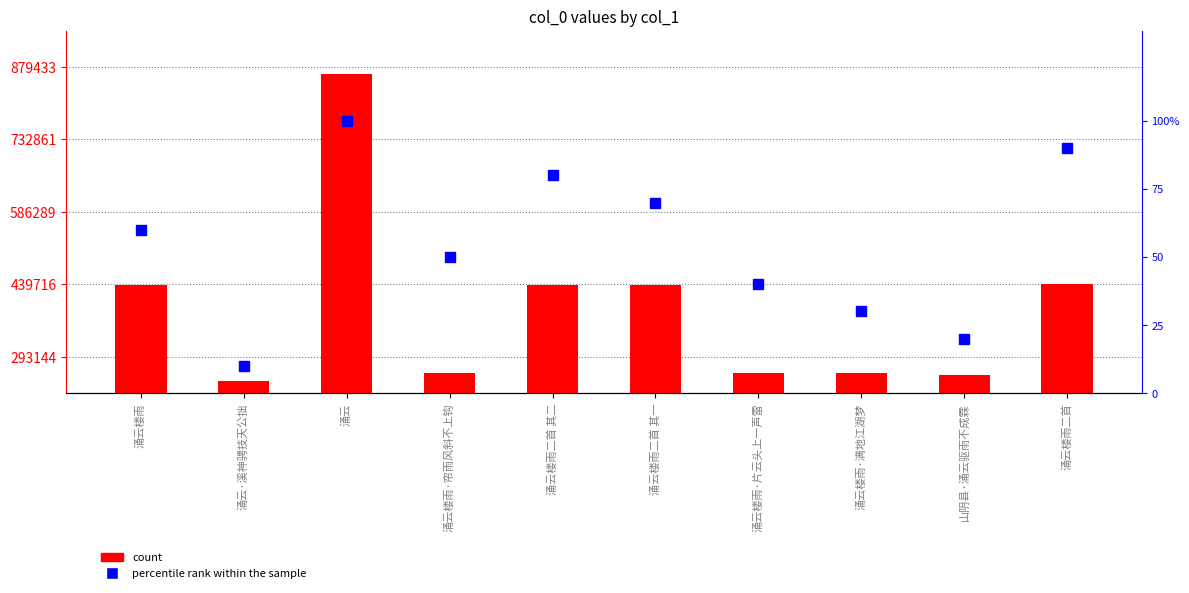

True or false: count has a value of 865686 at 涌云.

True